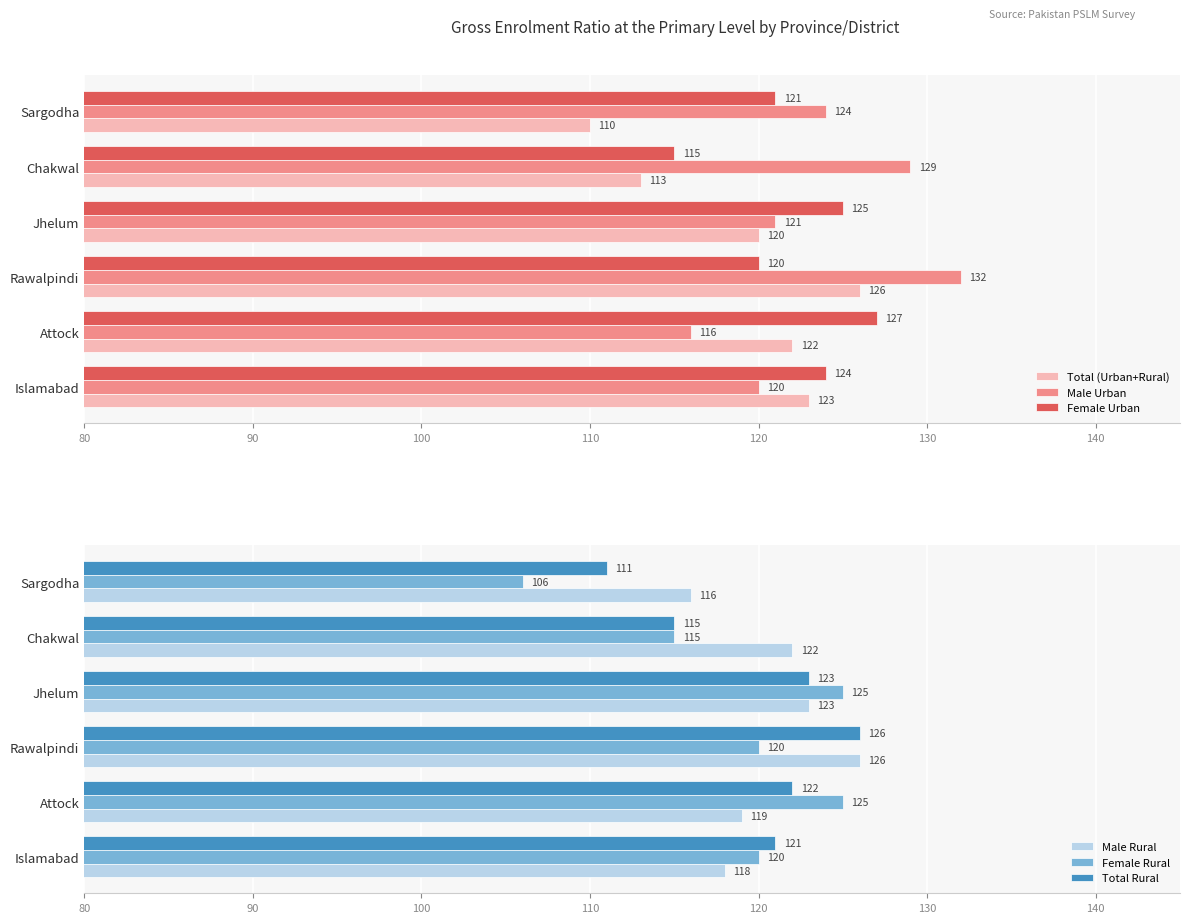

What is the difference between the maximum and minimum values in the Male Urban series?

16